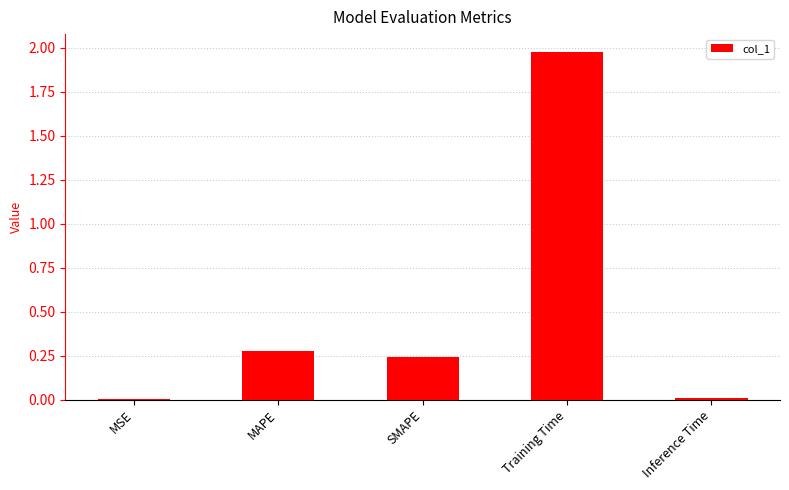

Does the chart contain stacked bars?

No